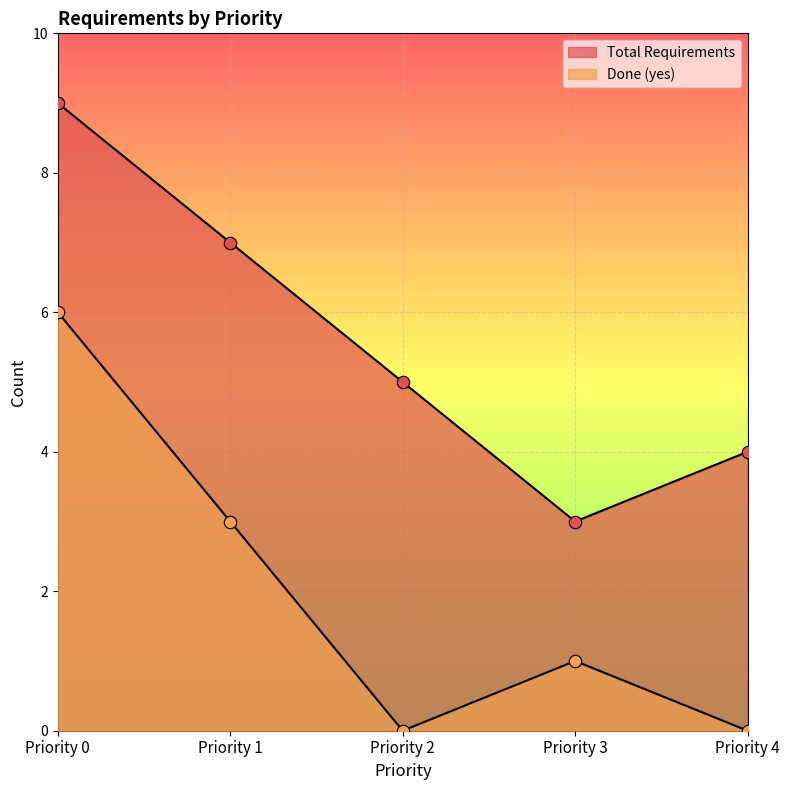

What is the total value across all series at Priority 1?

10